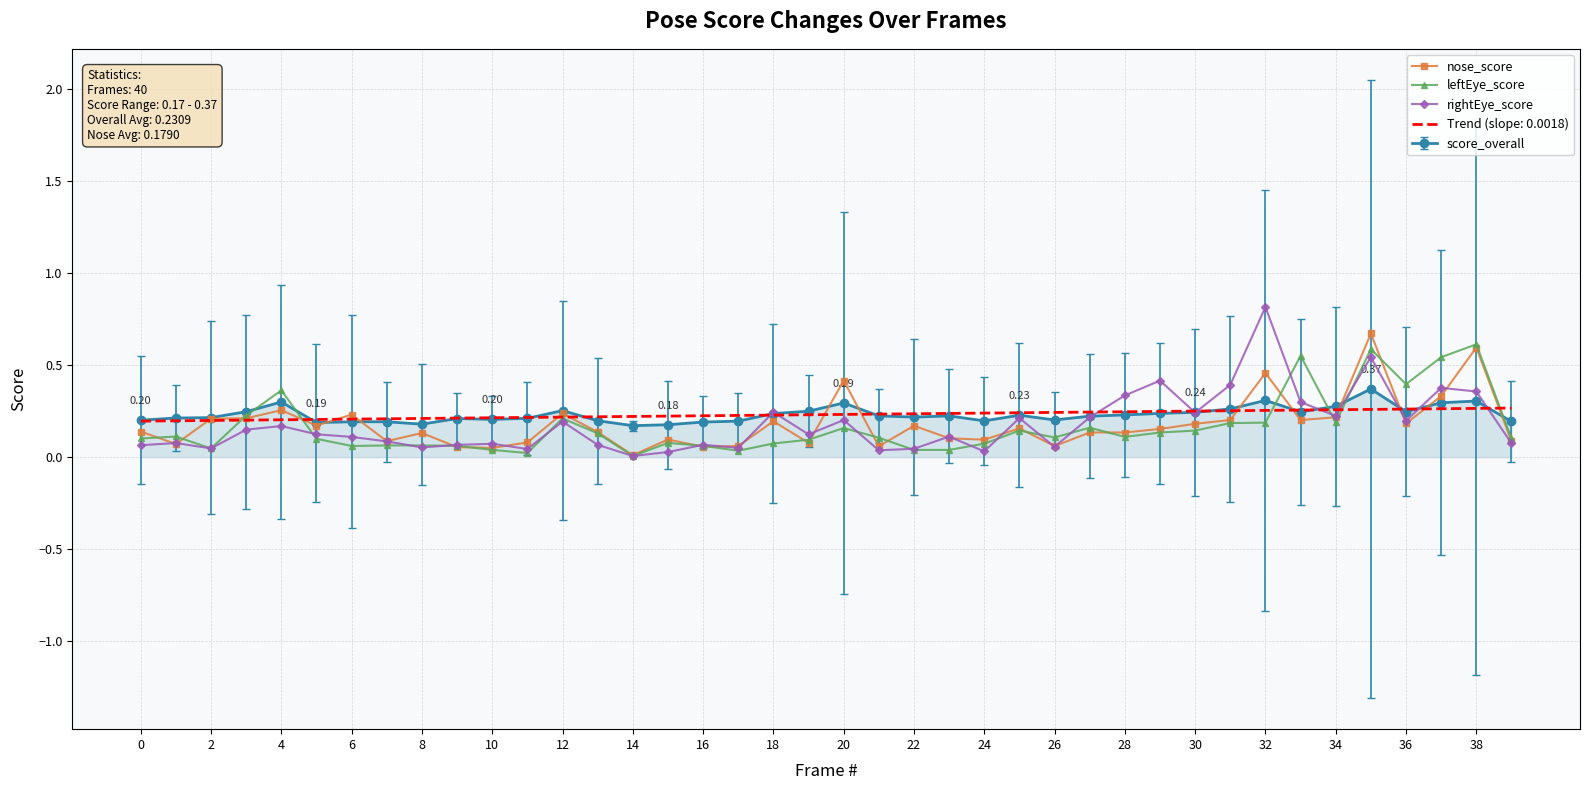

Which series has the largest range (max minus min)?

rightEye_score